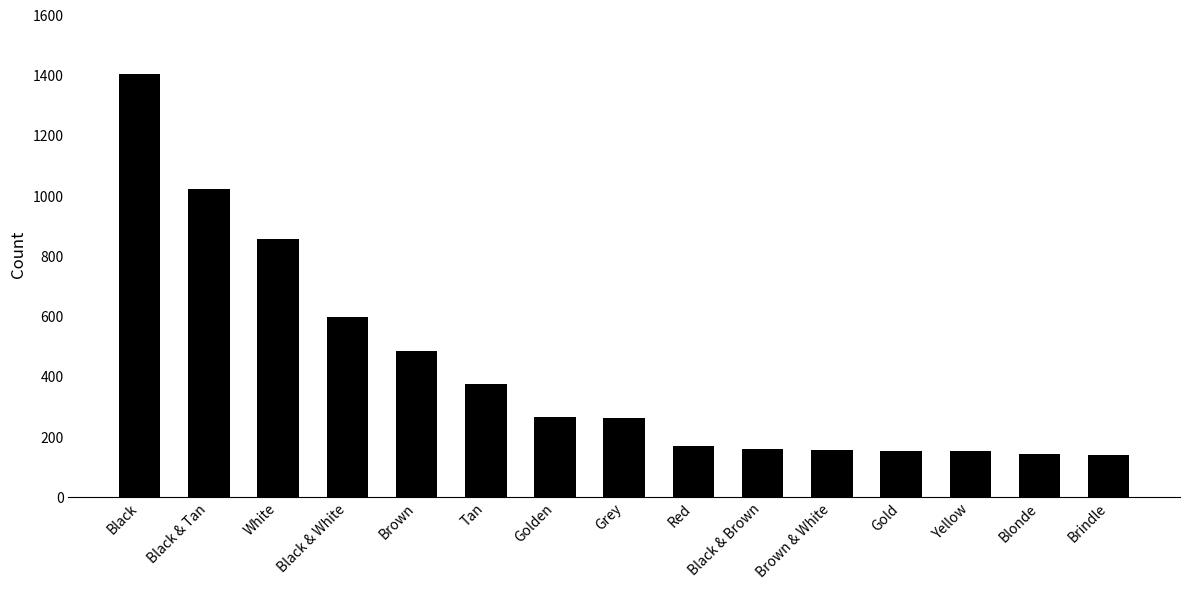

What is the greatest value displayed?

1404